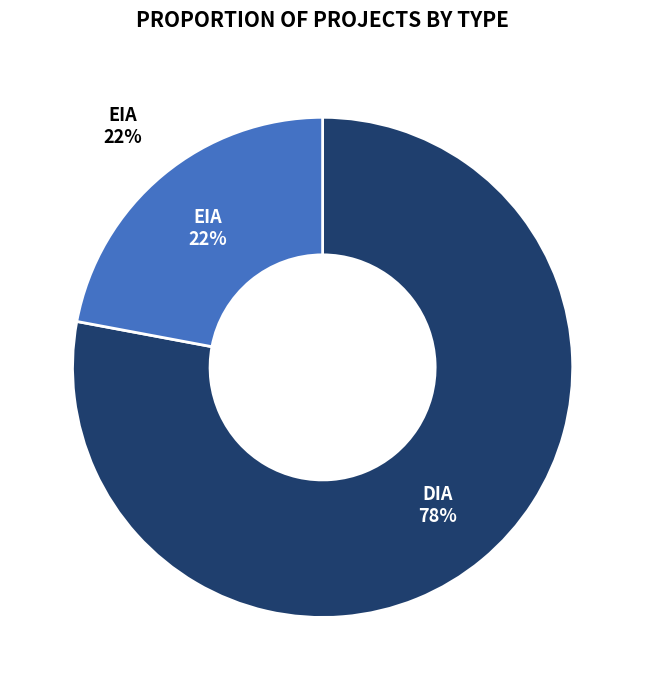

Is the sum of EIA and DIA greater than half?

Yes